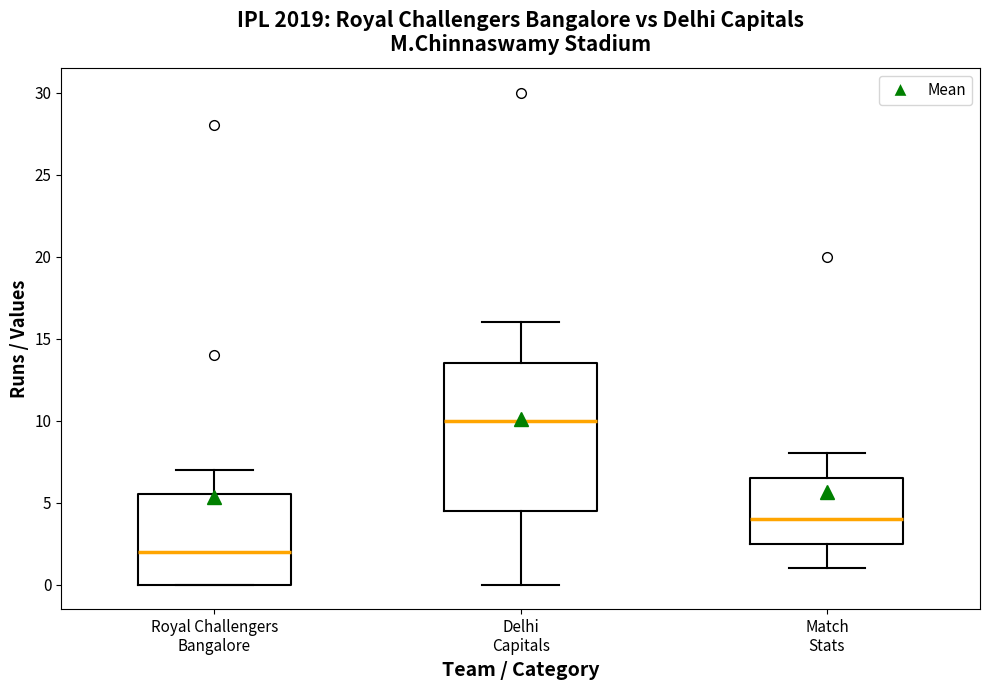

Which box has the highest median line?

Delhi Capitals